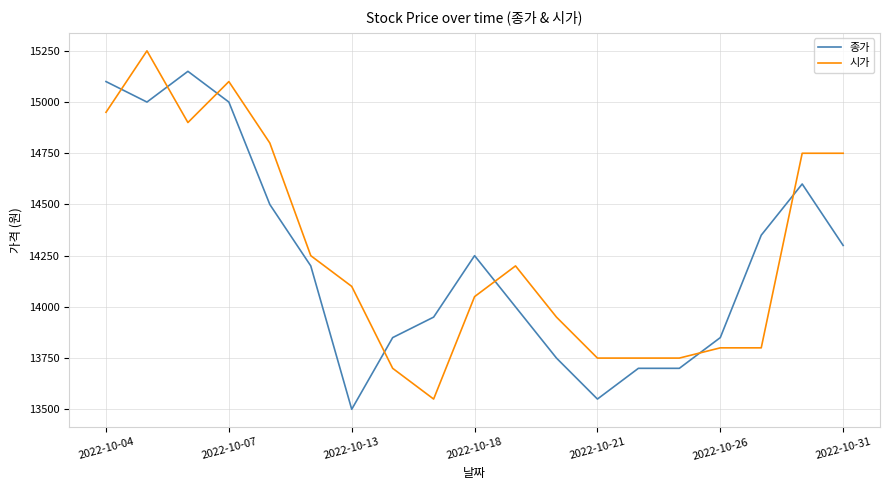

What is the greatest value displayed?

15250